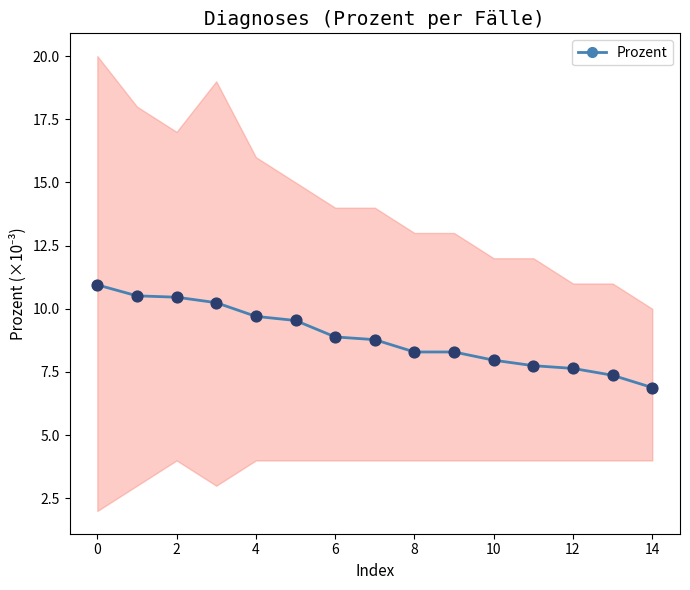

Which has a higher value, 11 or 14?

11